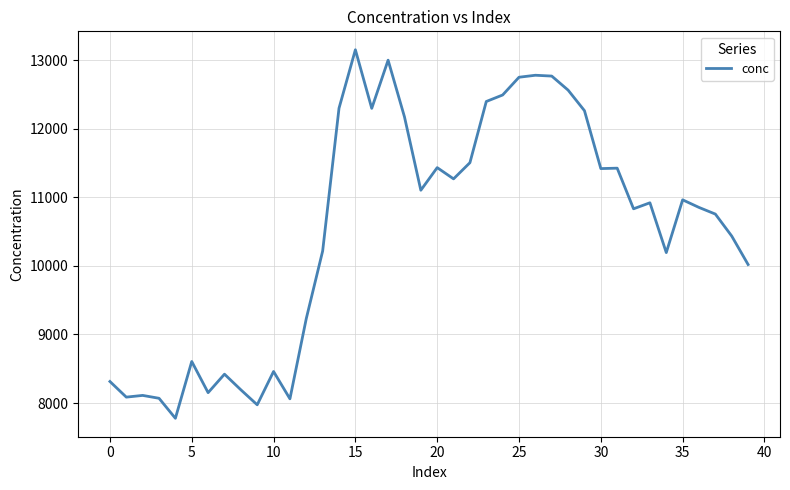

What is the maximum value shown in the chart?

13155